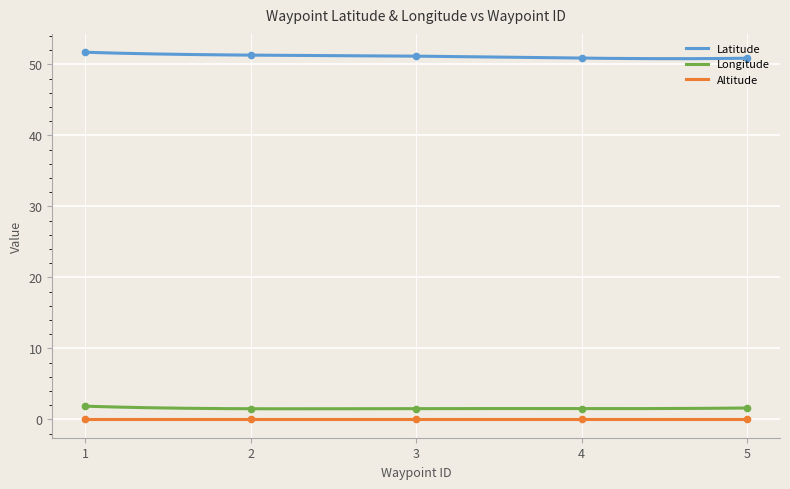

What is the difference between the Longitude values at 4 and 1?

0.3